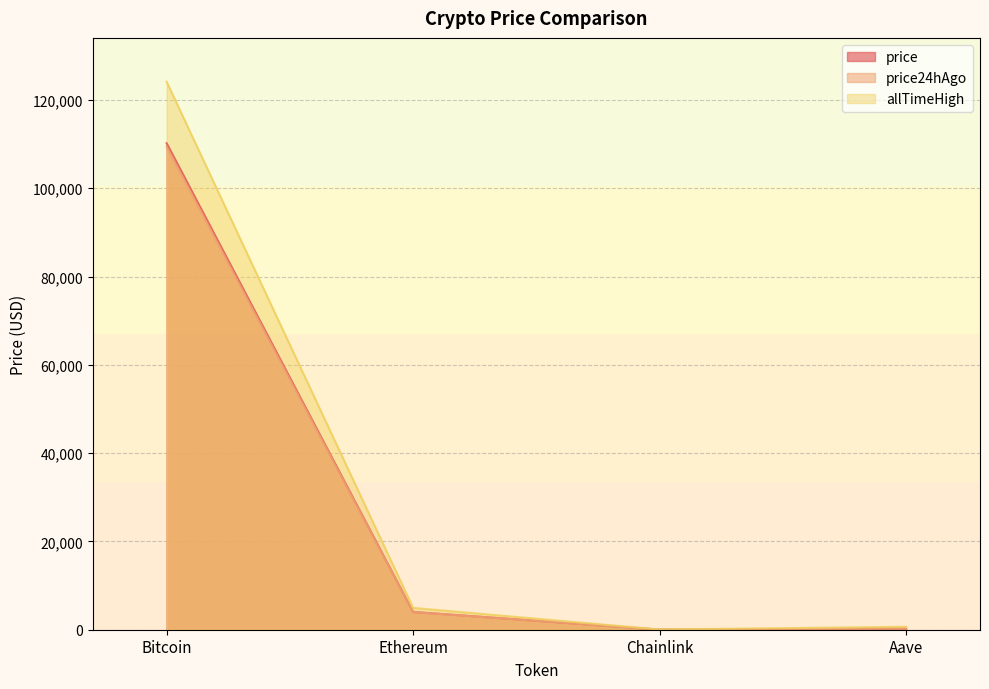

Is it true that price24hAgo equals 89.0 at Aave?

False